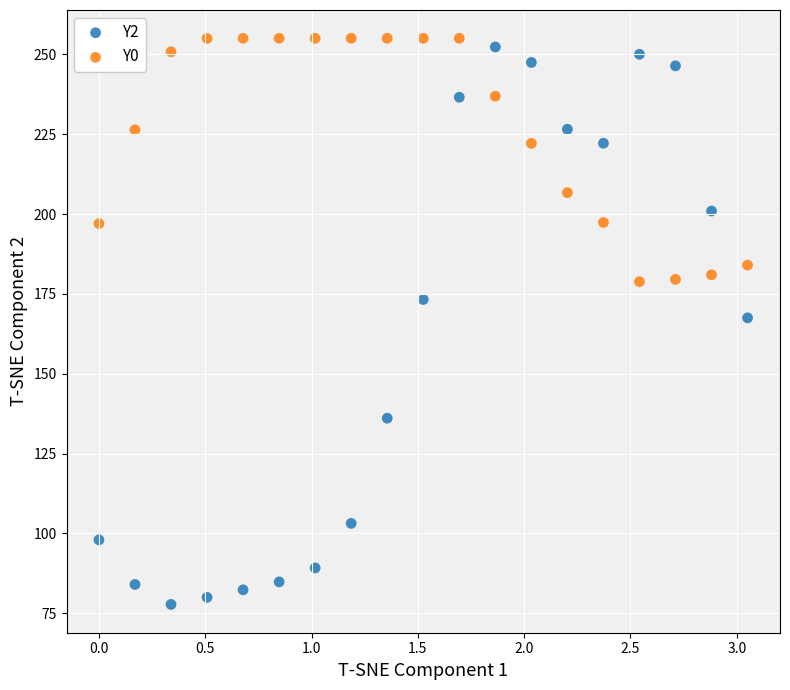

Which series has the widest spread of Y values?

Y2